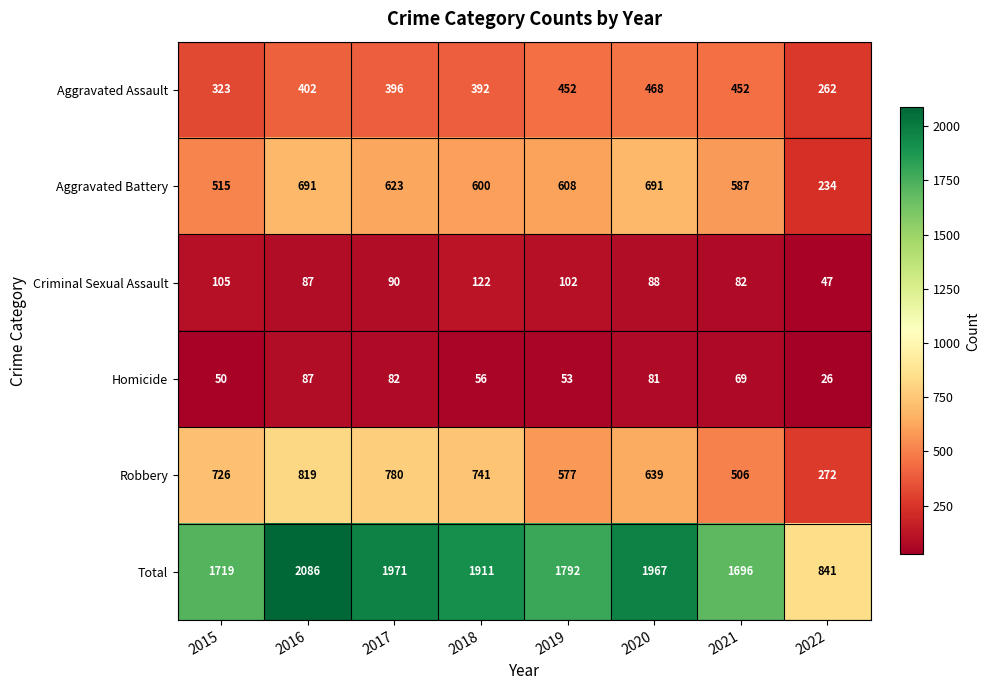

Between 2015 and 2017, which series saw the biggest shift?

Total